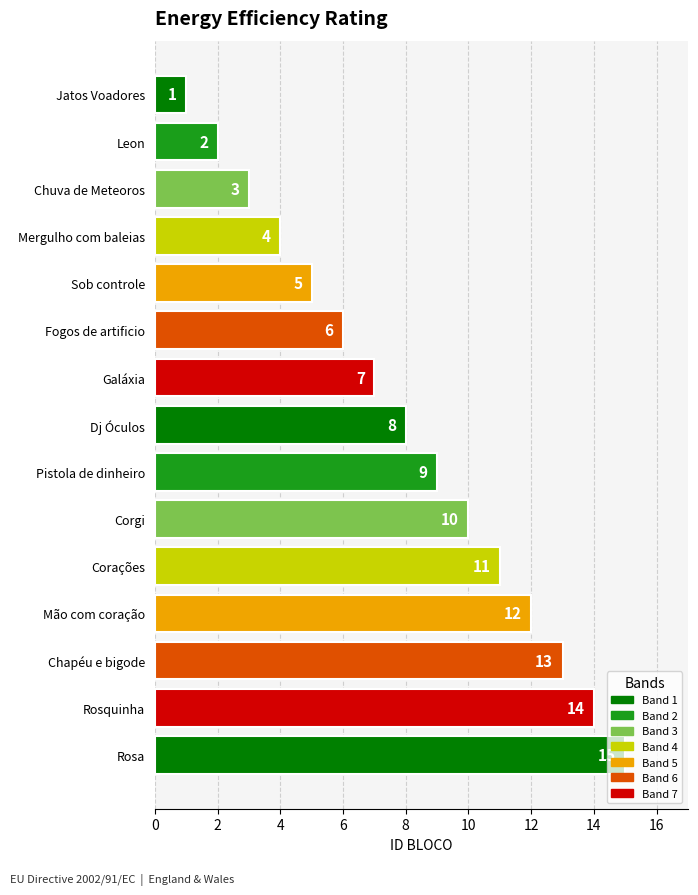

What is the label of the 1st bar from the bottom?

Rosa